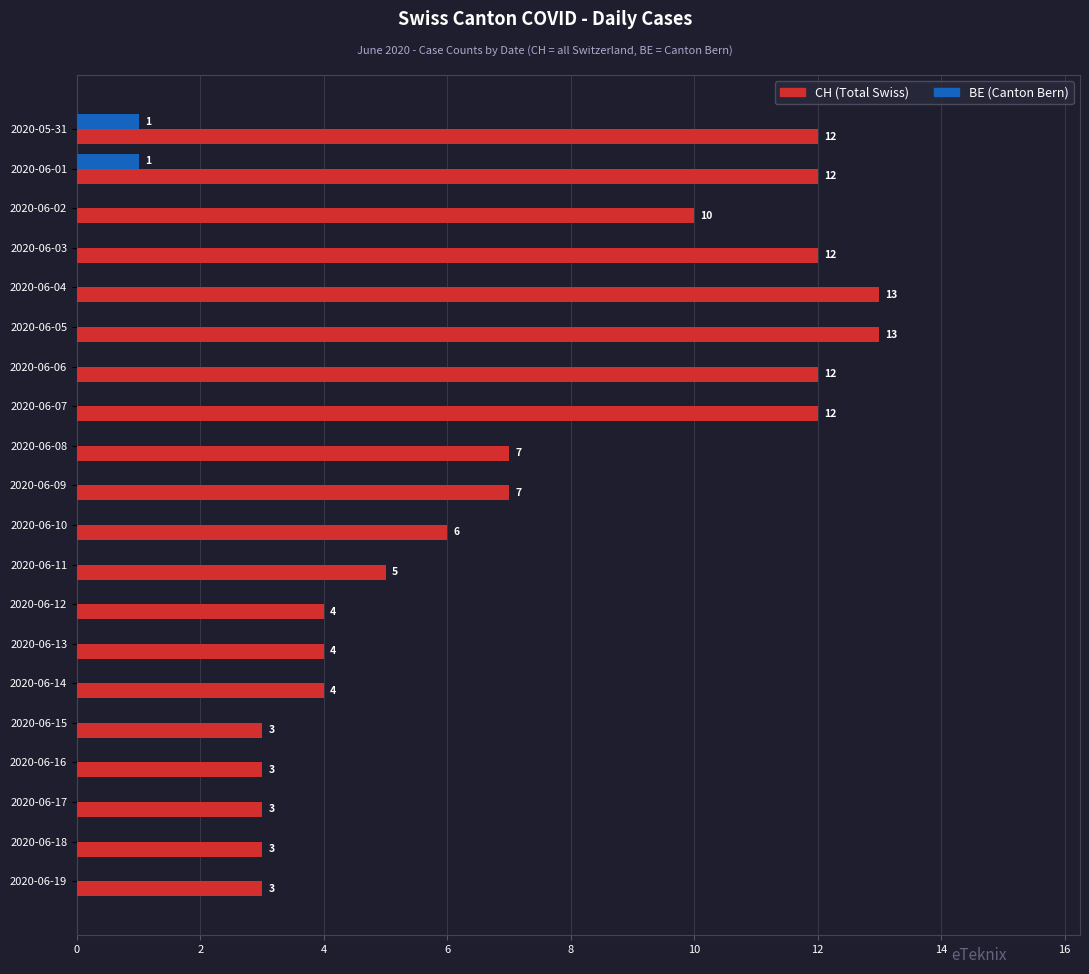

What is the total value across all series at 2020-06-14?

4